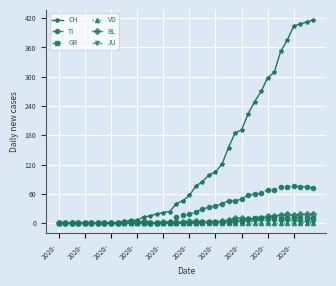

Which series has the widest spread of values?

CH